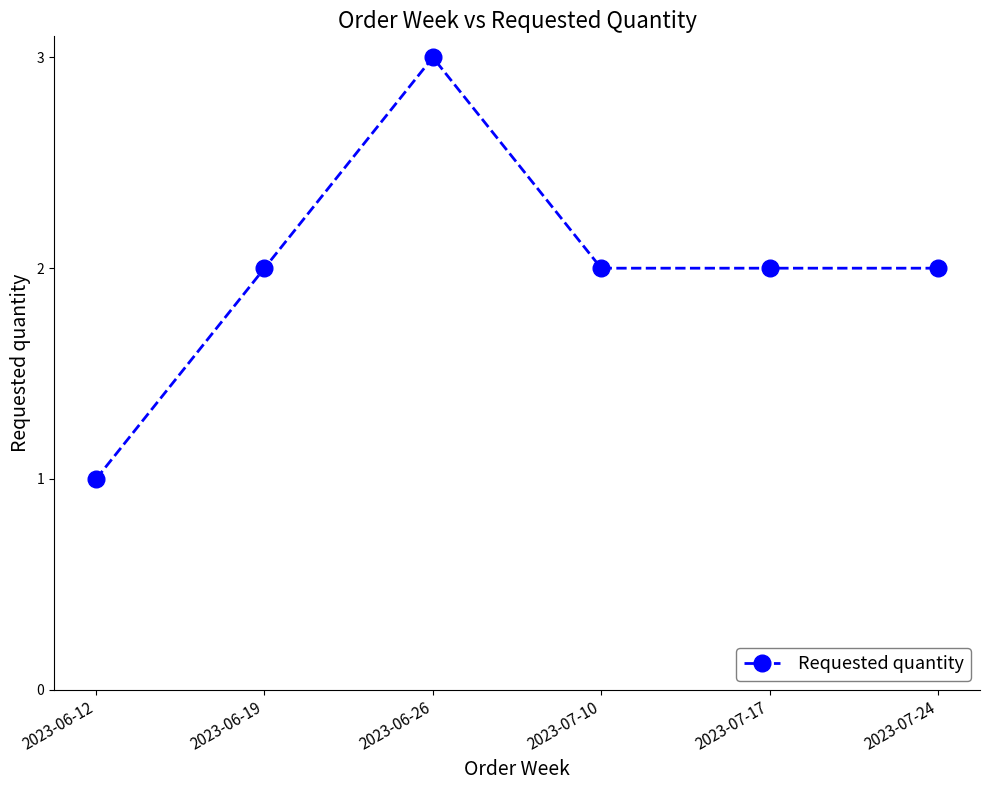

Approximately how many times larger is the value at 2023-06-19 compared to 2023-07-17?

1.0